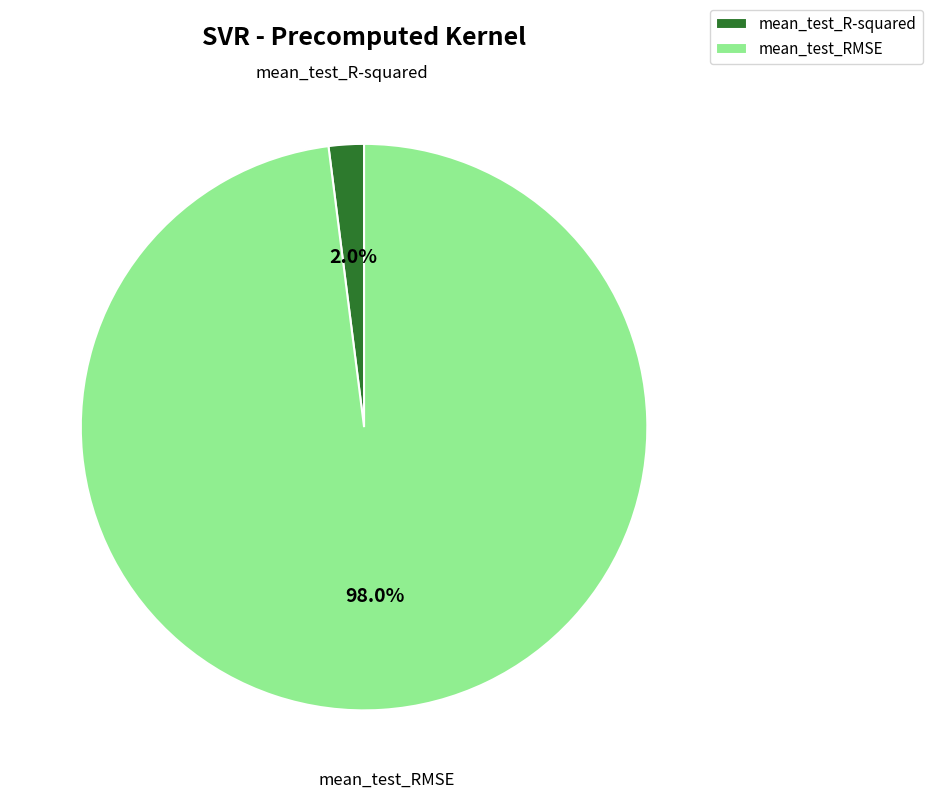

Is there any slice that represents more than half of the pie?

Yes